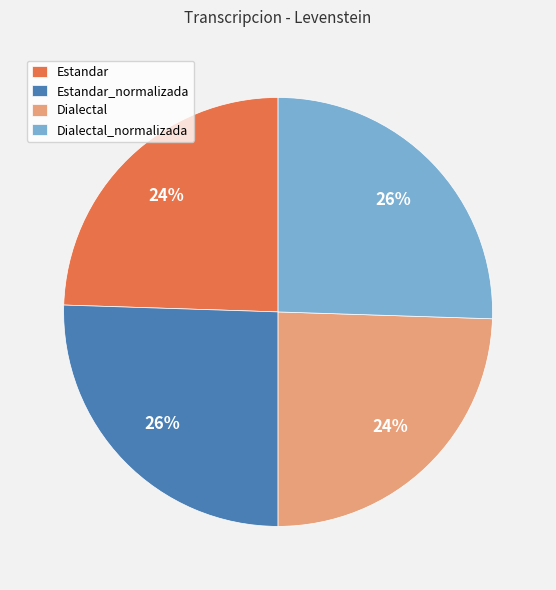

Combined, do Dialectal and Estandar account for over 50%?

No